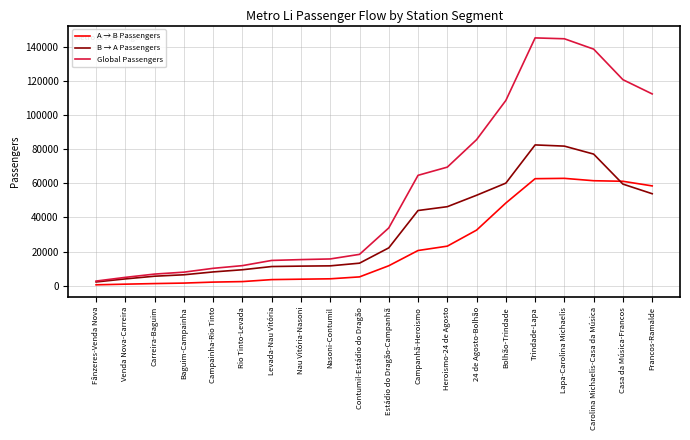

What is the difference between the B → A Passengers values at Contumil-Estádio do Dragão and Fânzeres-Venda Nova?

11009.2